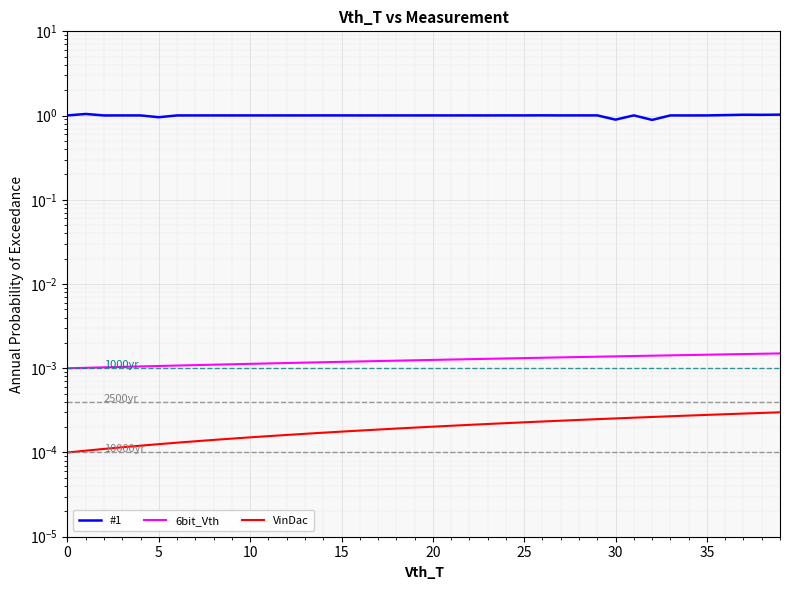

Is it true that #1 equals 0.5 at 15?

False